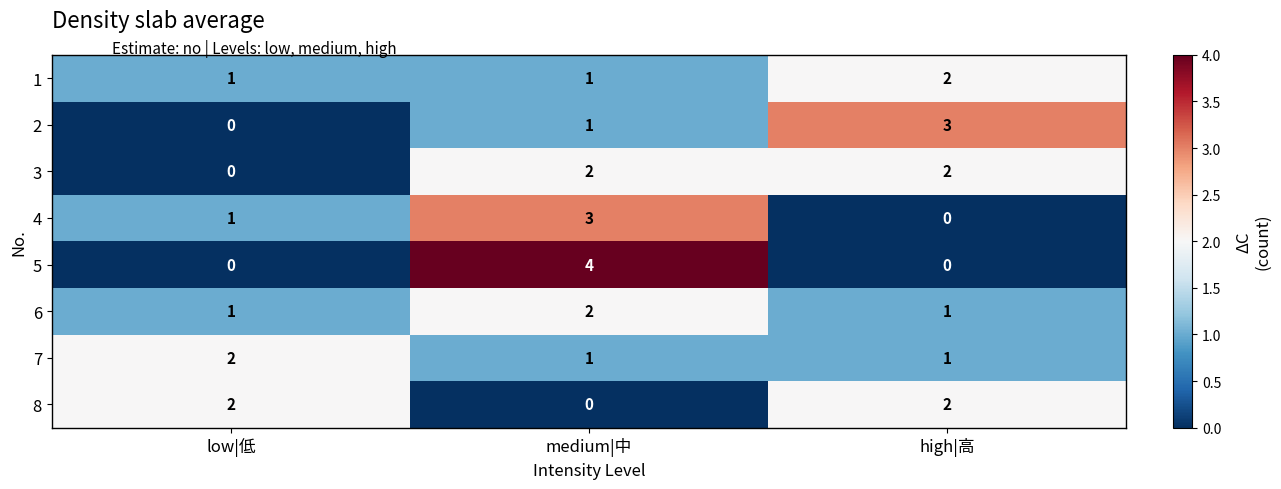

Reading left to right, extract all data points from this chart.

1: 1	1	2
2: 0	1	3
3: 0	2	2
4: 1	3	0
5: 0	4	0
6: 1	2	1
7: 2	1	1
8: 2	0	2